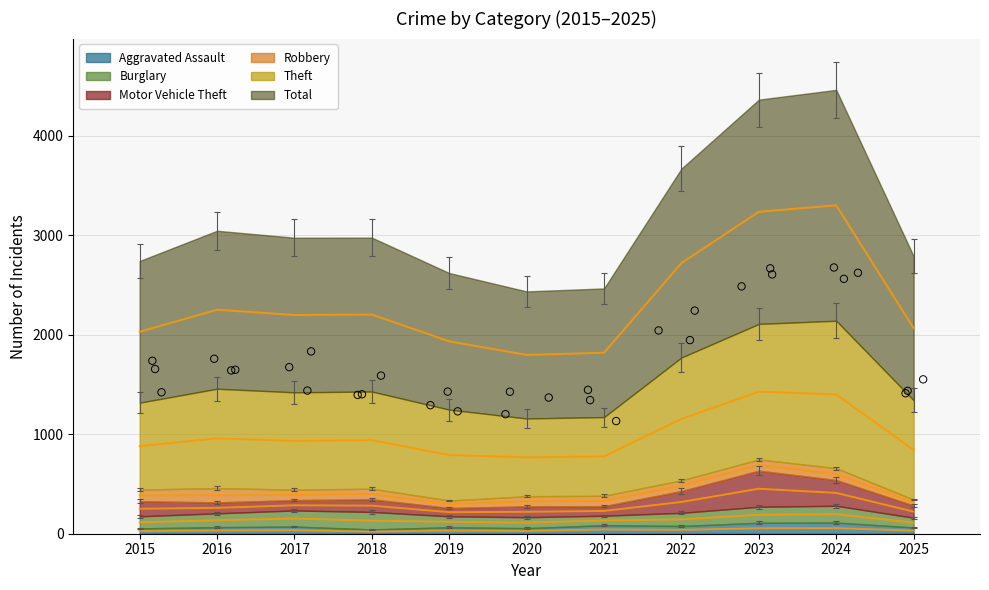

Which series reaches the maximum Y coordinate?

Total